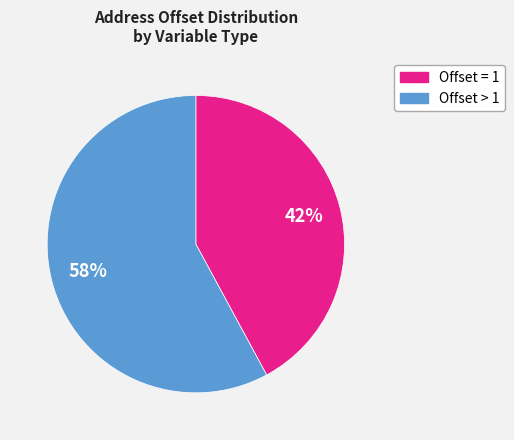

Count the number of slices in the pie.

2